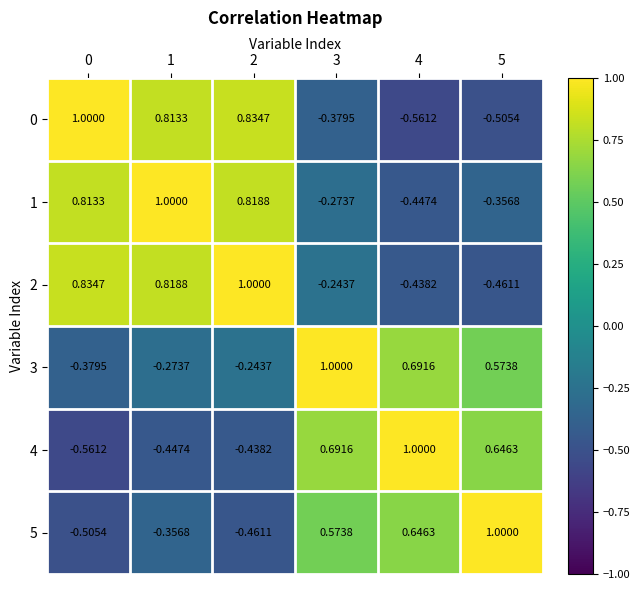

How many negative values does the 2 series have?

3